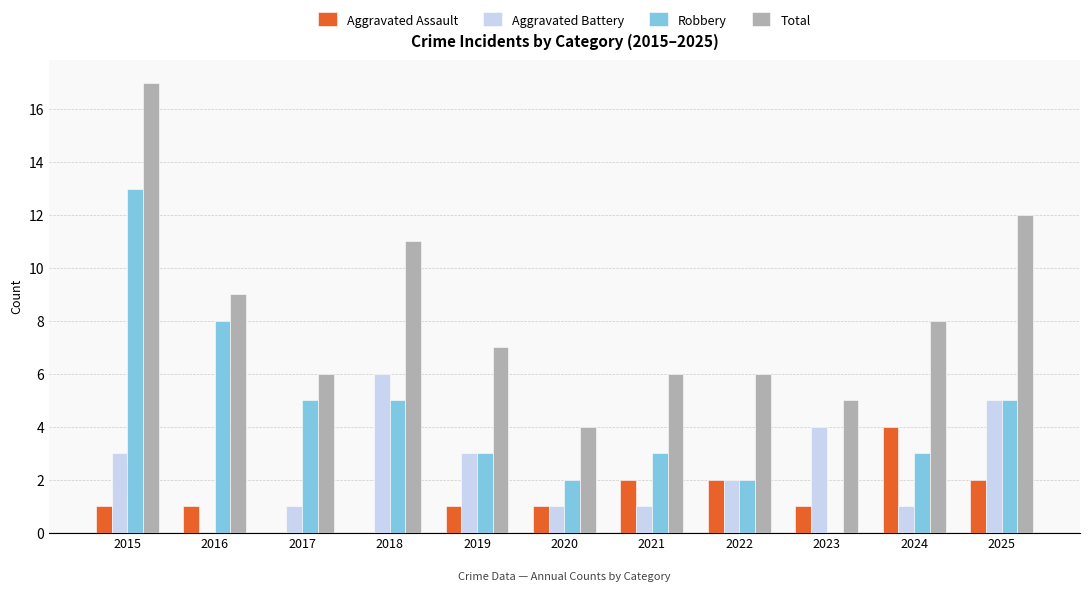

The Robbery series shows 7 at 2018. True or false?

False